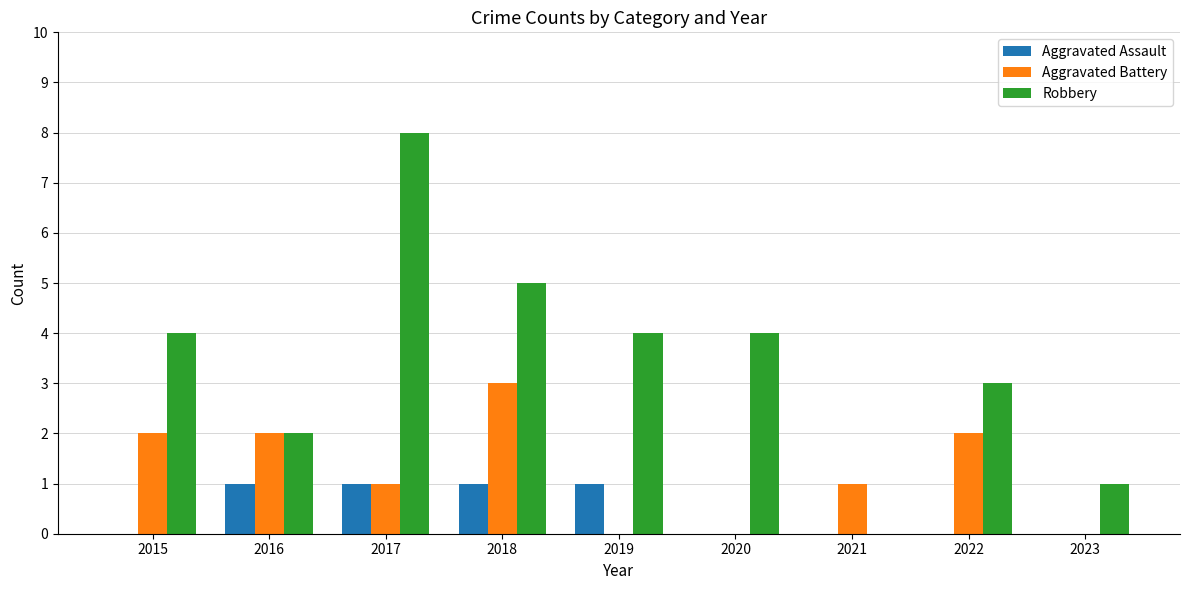

What are all the series names shown in the legend?

Aggravated Assault, Aggravated Battery, Robbery